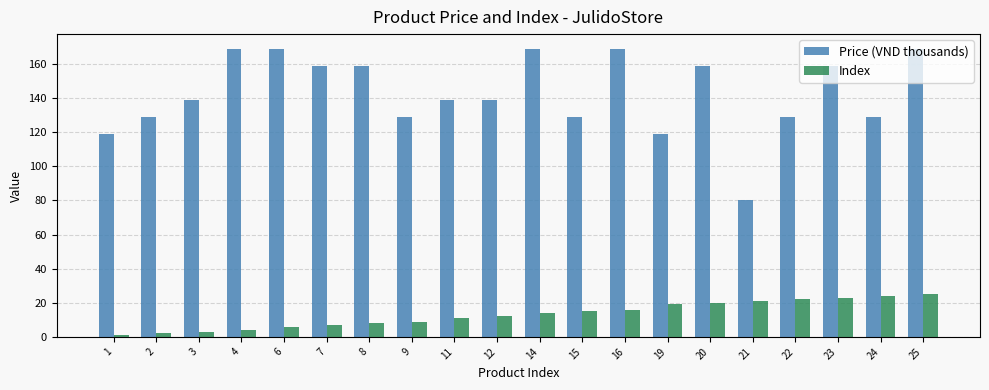

Which series changed the most between 2 and 4?

Price (VND thousands)